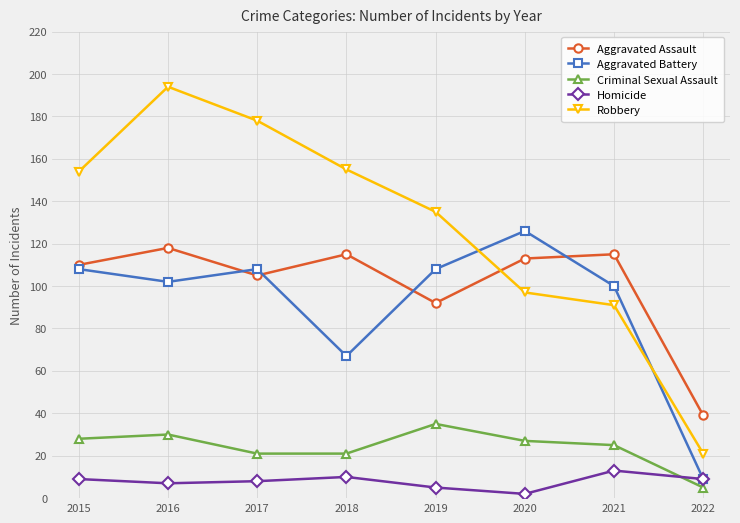

Which series has the largest range (max minus min)?

Robbery